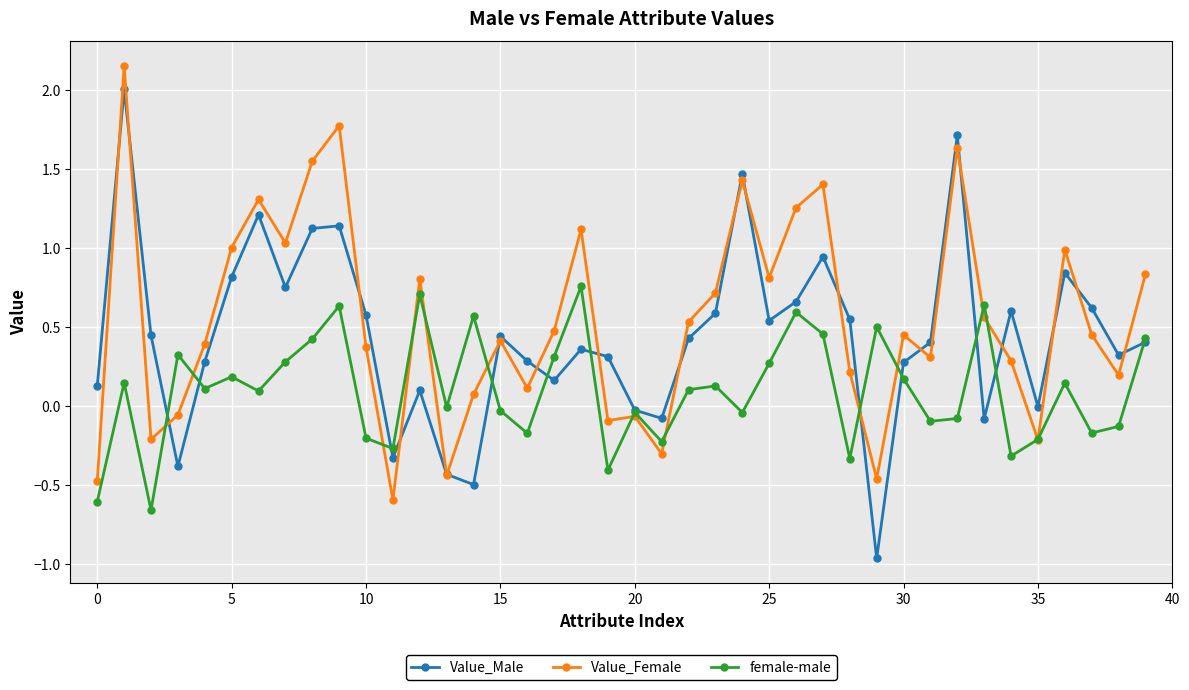

Which series has the widest spread of values?

Value_Male